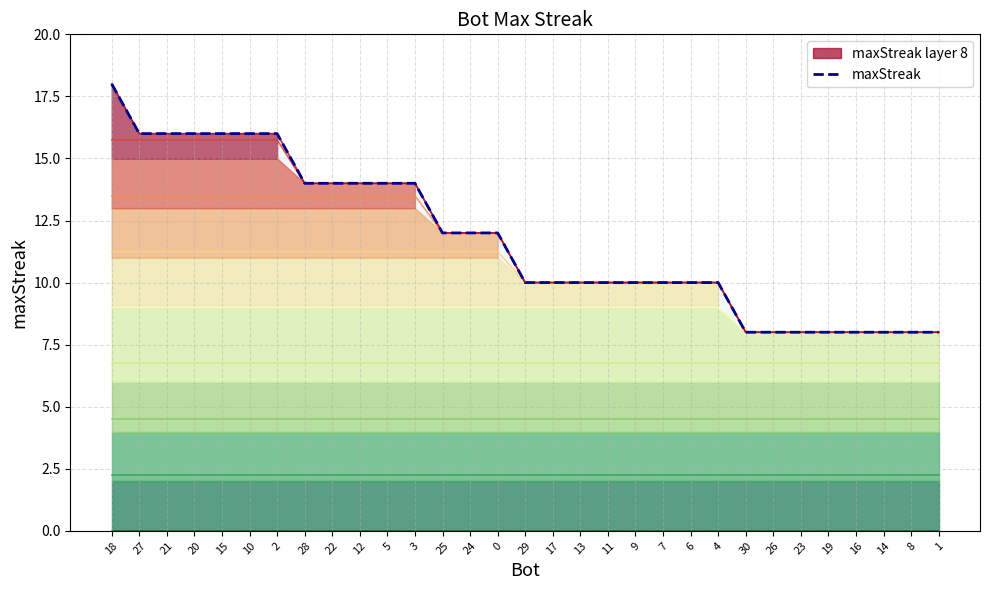

What is the label of the 2nd point from the right?

8